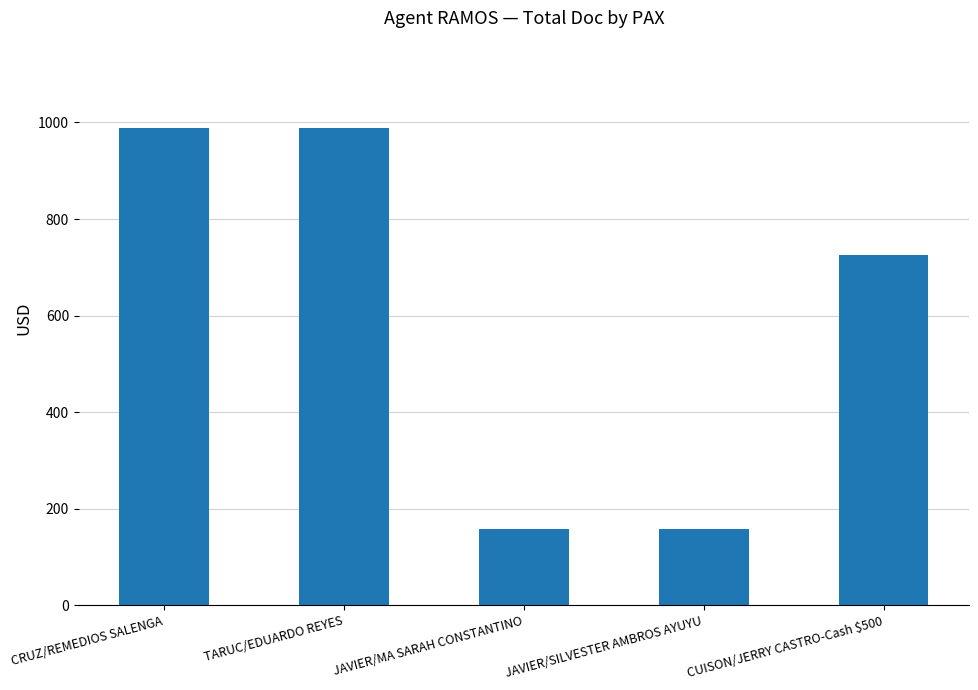

What is the maximum value shown in the chart?

989.0